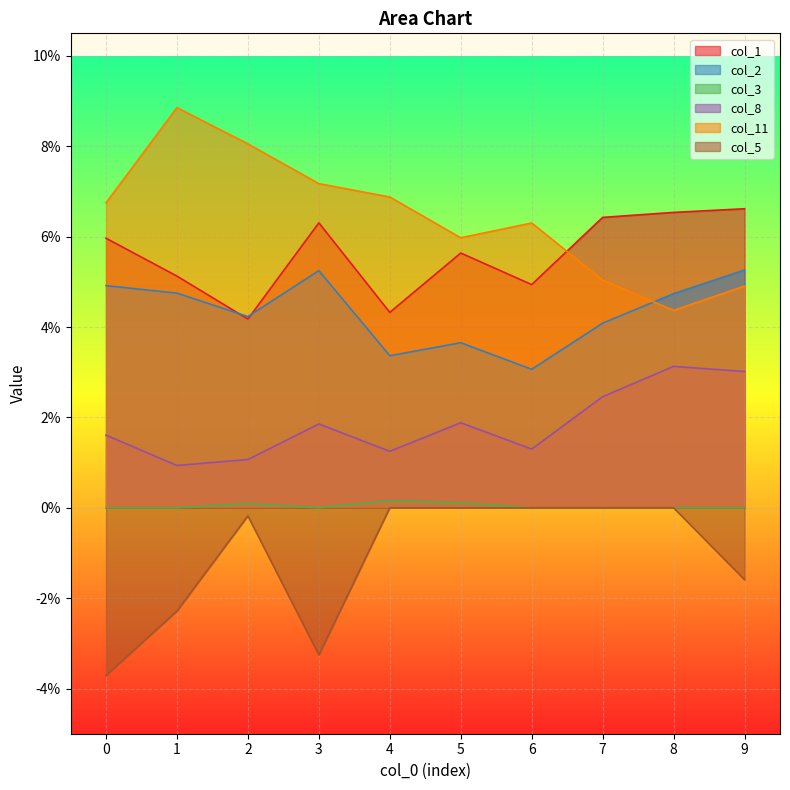

Which has a higher value, 5 or 9?

9